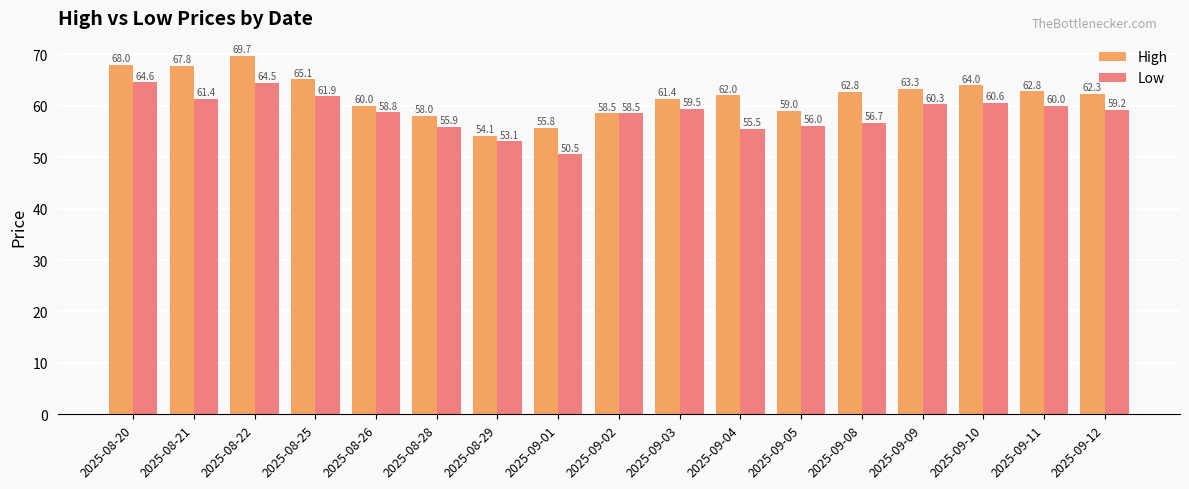

What is the average value of the Low series?

58.6